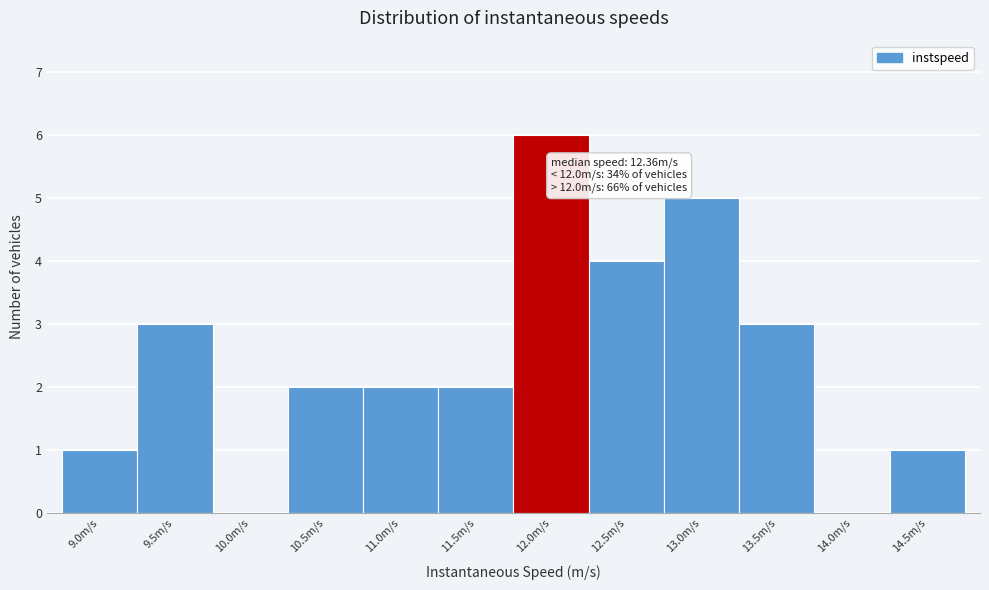

Reading left to right, transcribe all the data shown in this chart.

9.0m/s=1	9.5m/s=3	10.0m/s=0	10.5m/s=2	11.0m/s=2	11.5m/s=2	12.0m/s=6	12.5m/s=4	13.0m/s=5	13.5m/s=3	14.0m/s=0	14.5m/s=1